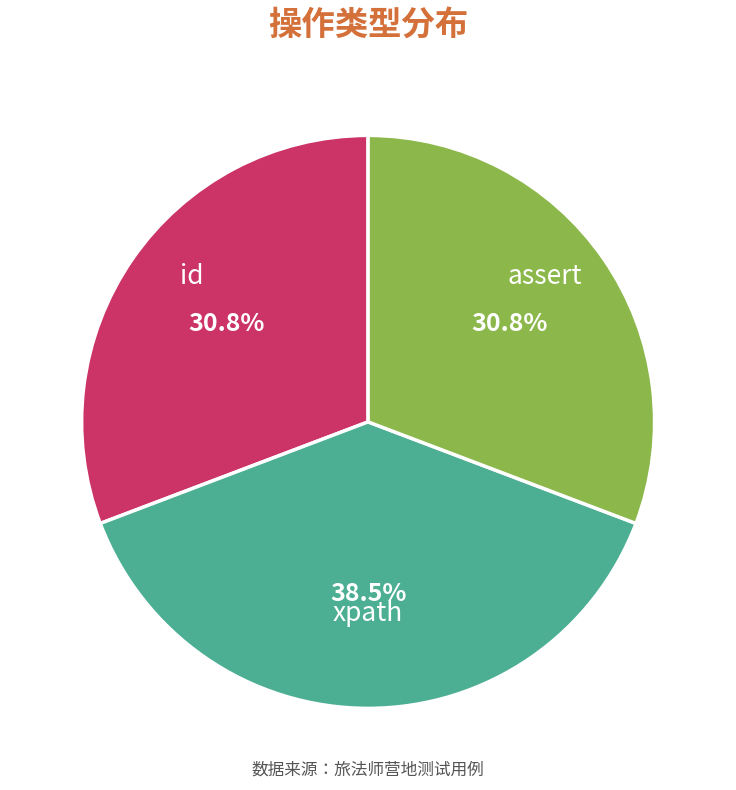

Is there any slice that represents more than half of the pie?

No